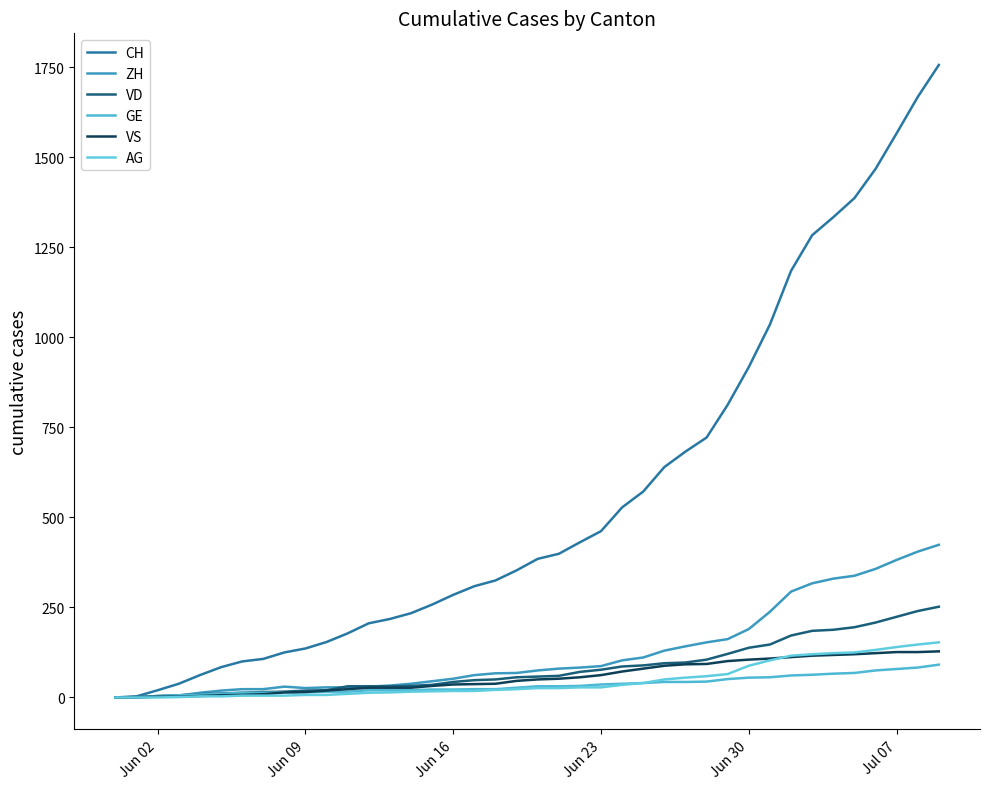

After their last crossing, which series has the higher values: GE or ZH?

ZH